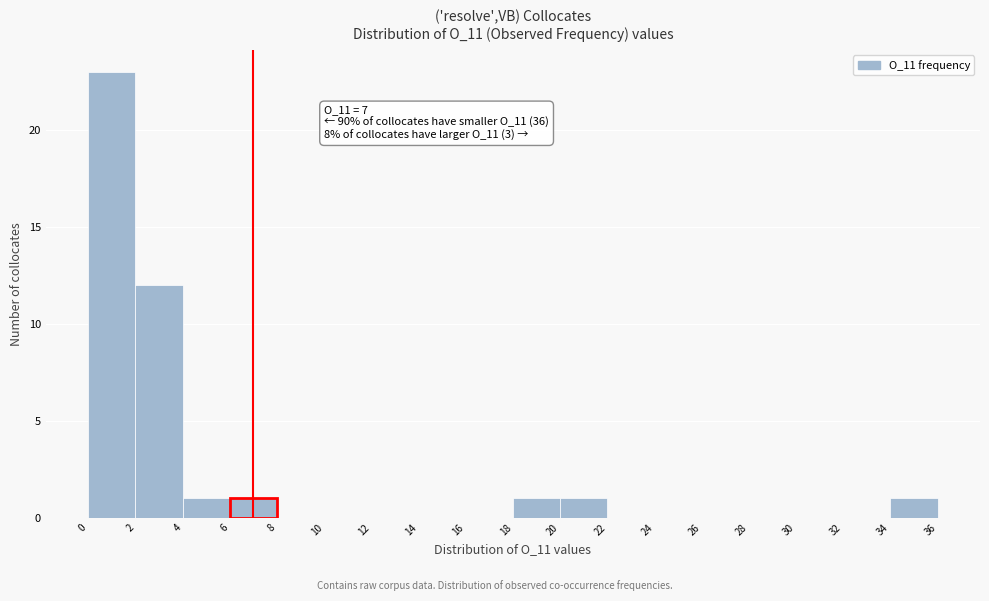

Over which range of the x-axis is the bar tallest?

0 to 2